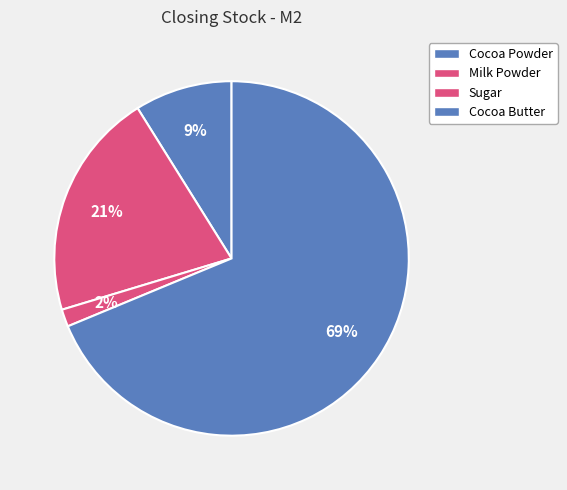

To the nearest percent, what is the difference between the Milk Powder and Sugar slice percentages?

19%